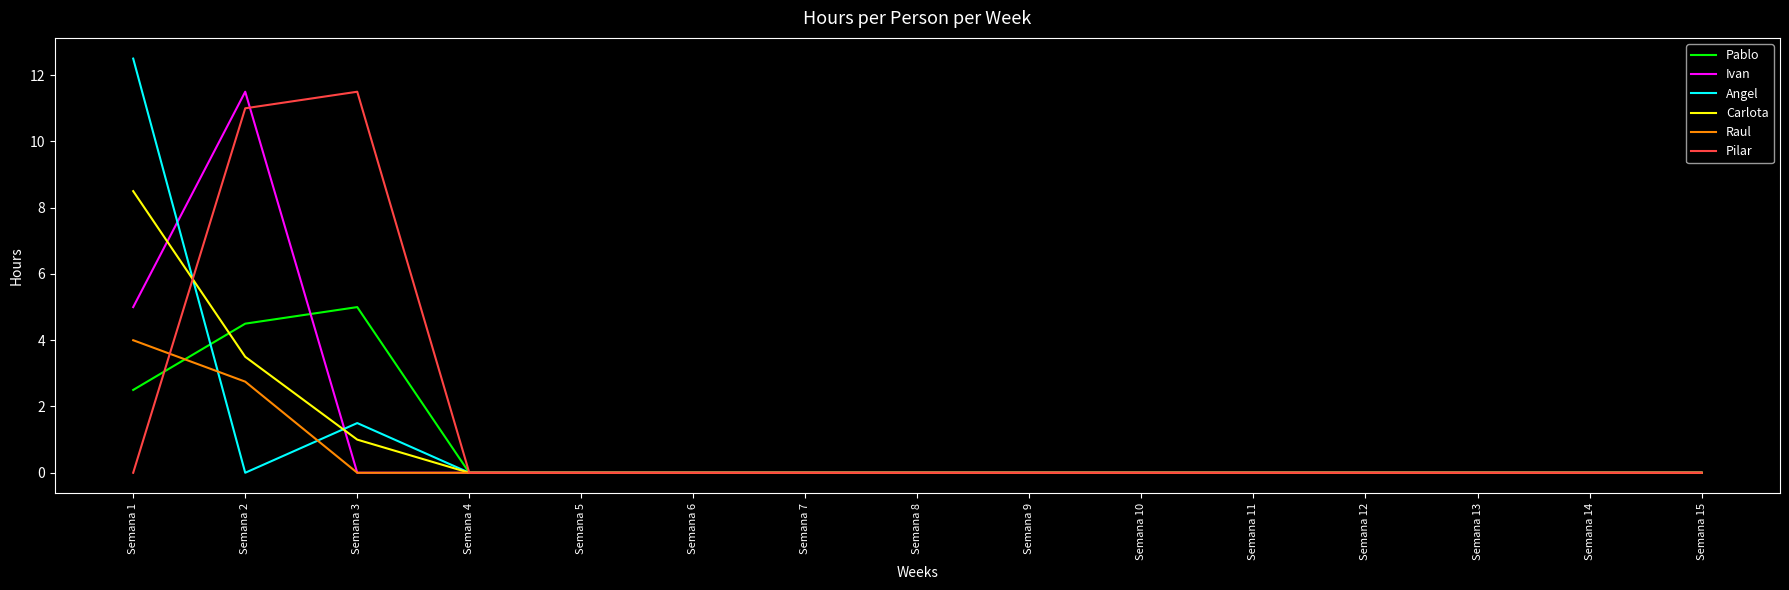

What is the highest value of the Ivan series?

11.5